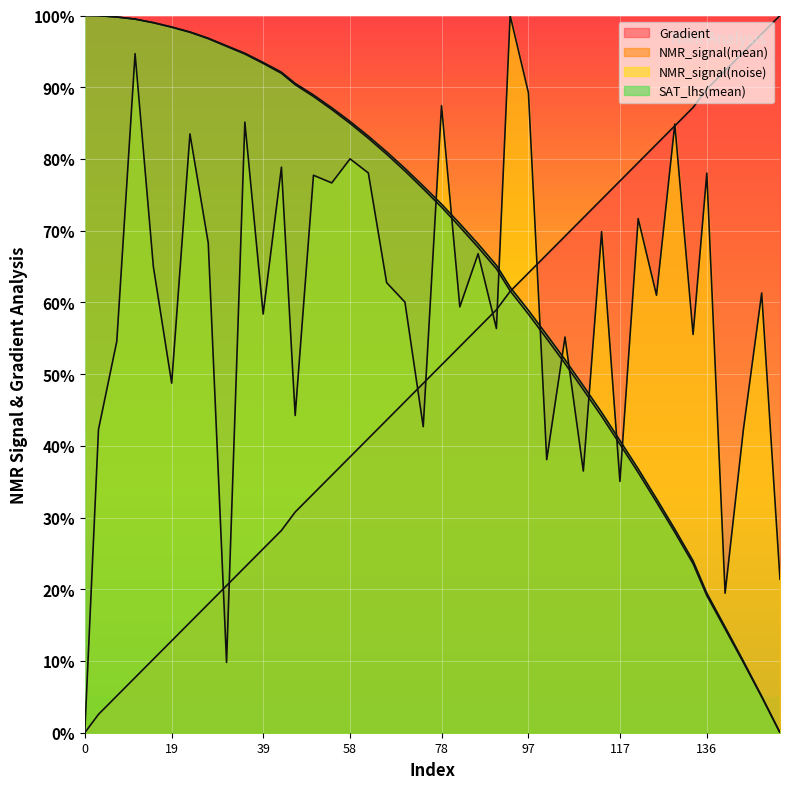

Where is NMR_signal(noise) nearest to the value 50?

19